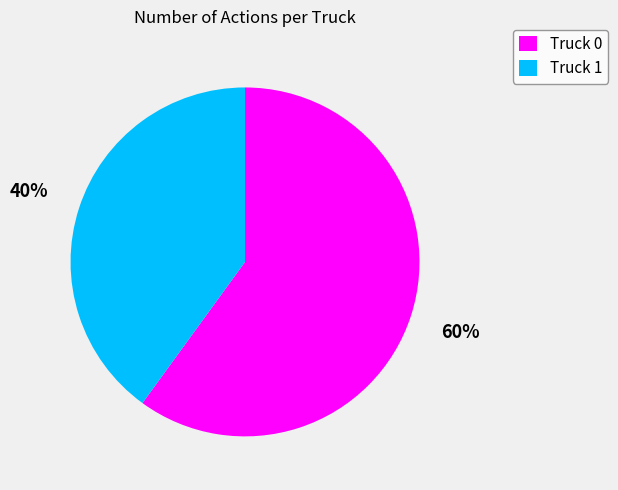

To the nearest percent, what is the average slice percentage?

50%